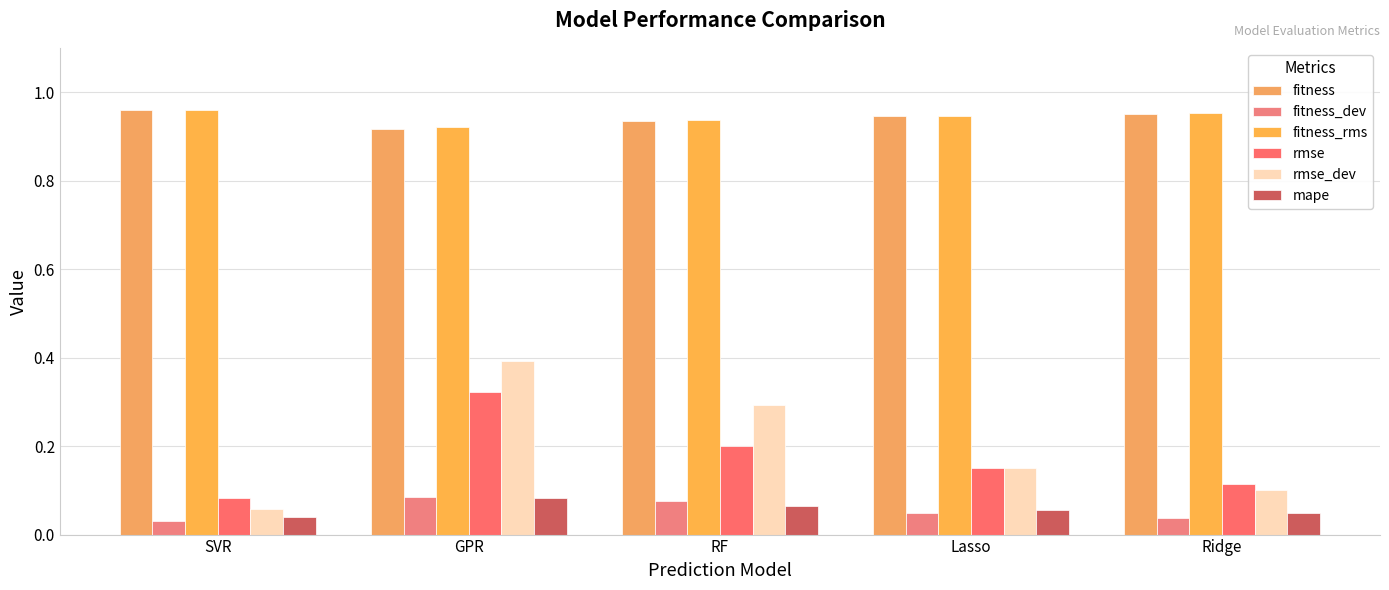

Are the bars horizontal?

No